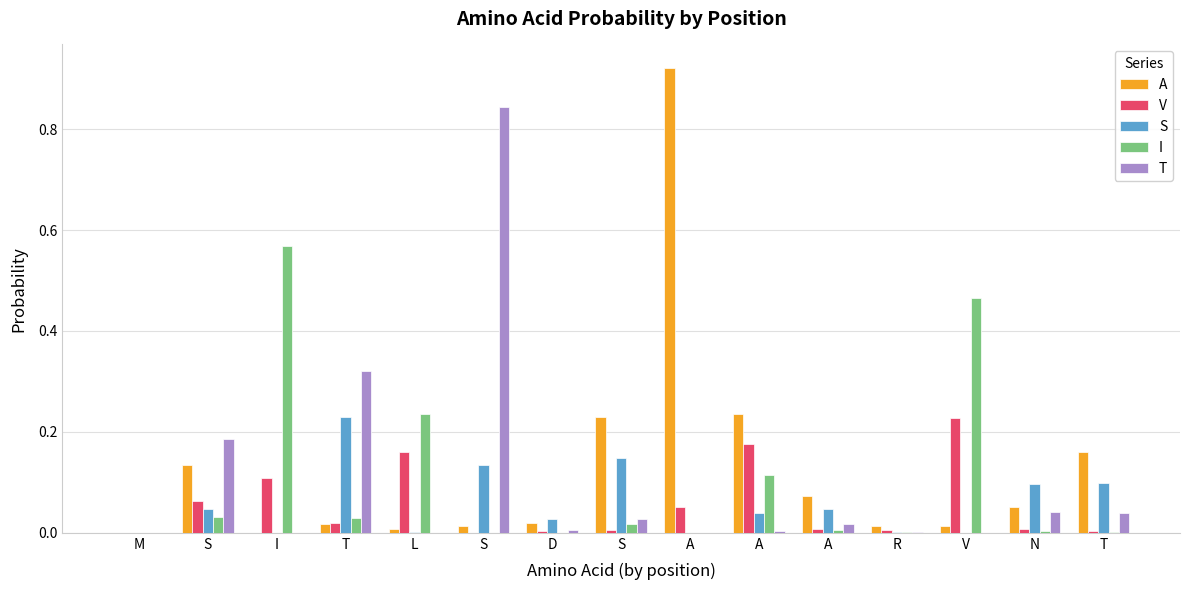

How many categories are shown in the chart?

15